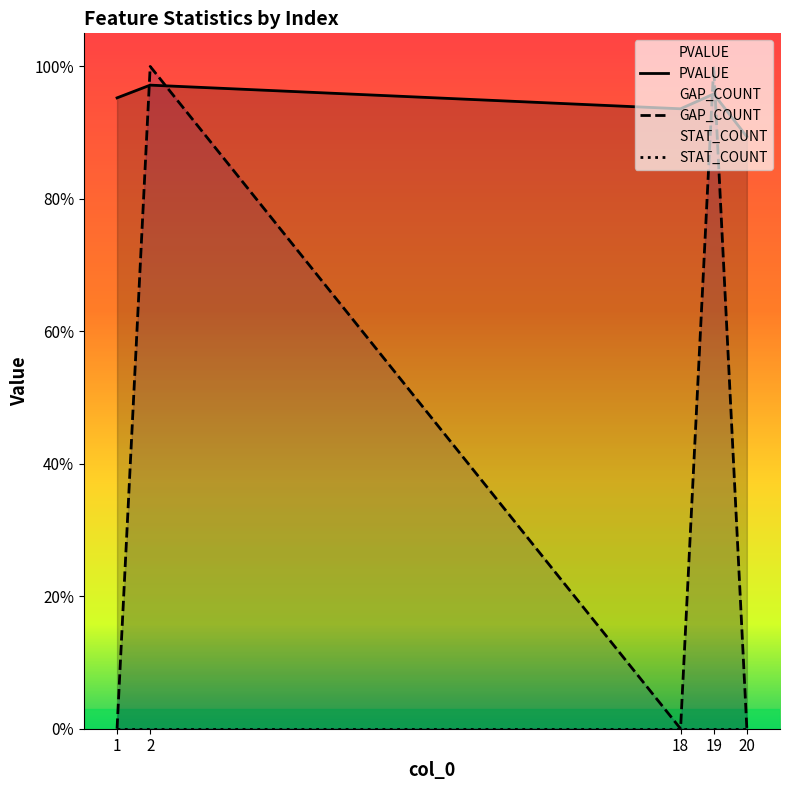

True or false: GAP_COUNT and PVALUE intersect in this chart.

True